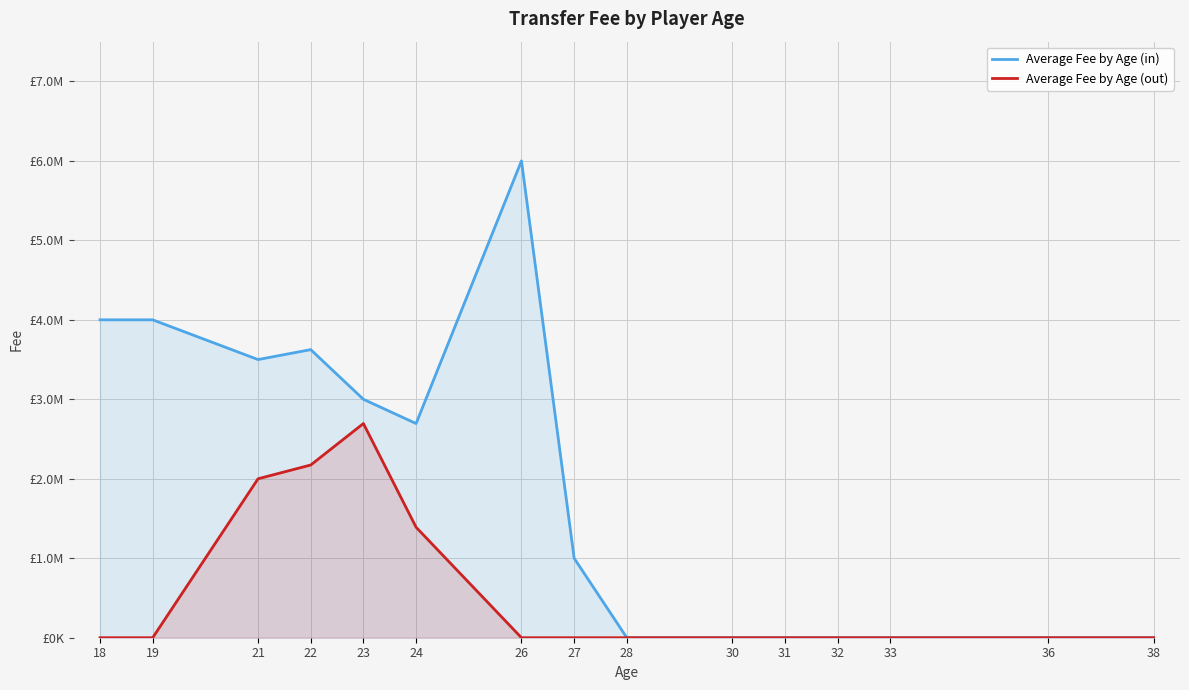

What is the sum of the Average Fee by Age (out) values at 24 and 32?

1390000